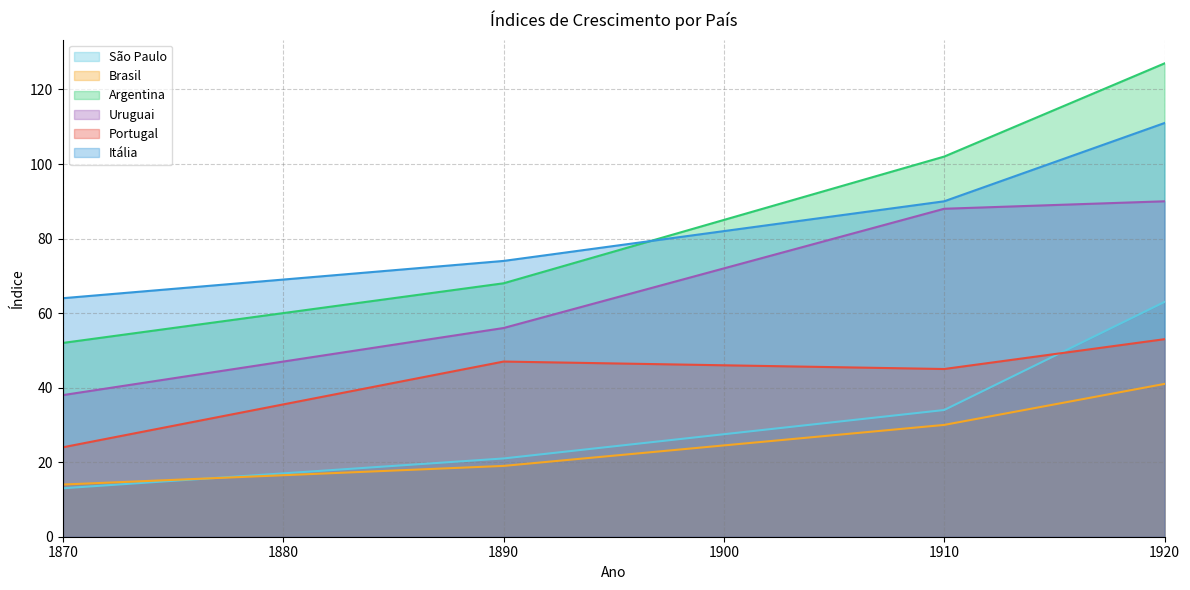

Rank the categories by Itália value from highest to lowest.

1920, 1910, 1890, 1870